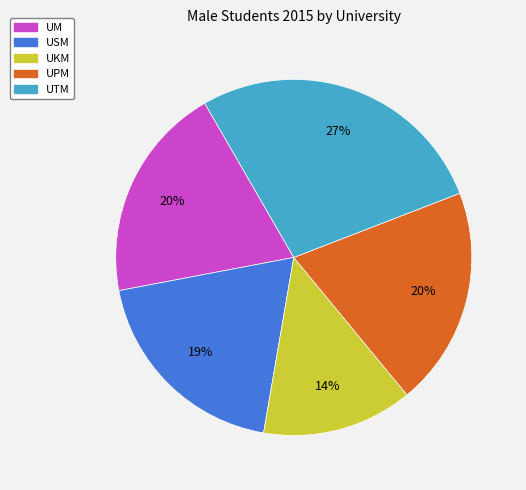

To the nearest percent, what portion does UTM represent?

27%